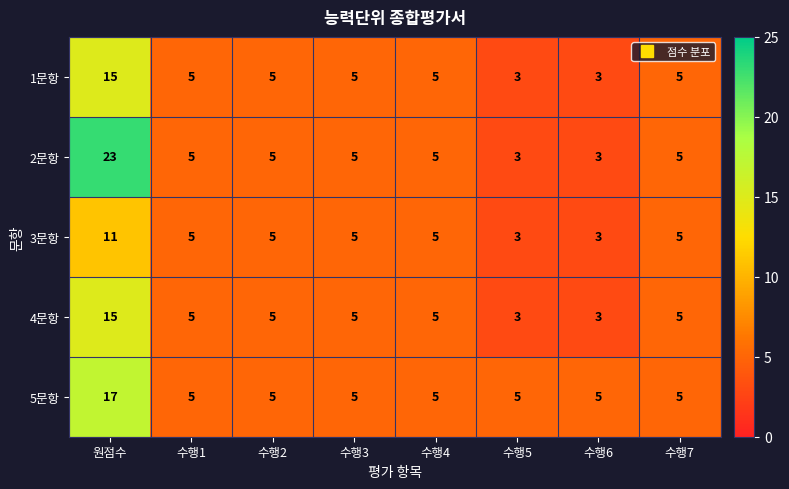

The 2문항 series shows 5 at 수행7. True or false?

True